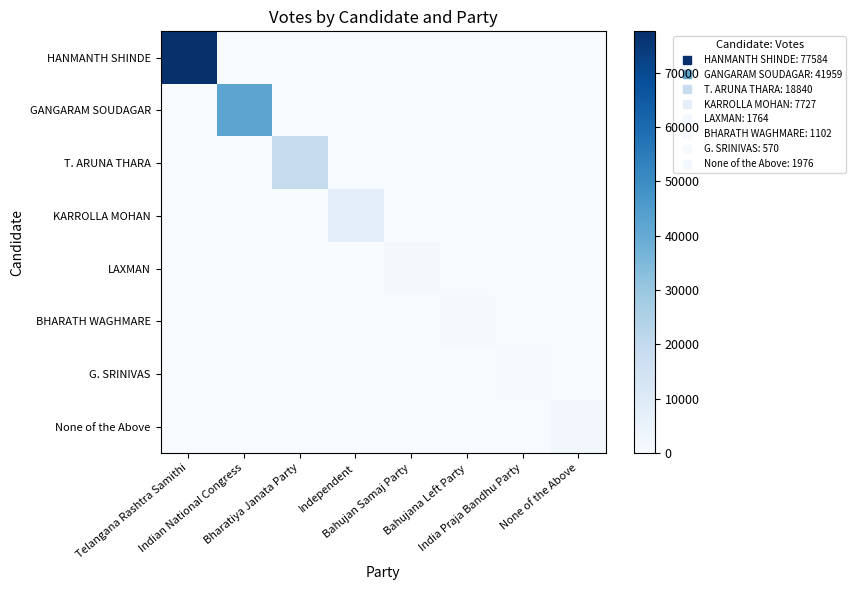

Which series changed the most between Bharatiya Janata Party and None of the Above?

T. ARUNA THARA